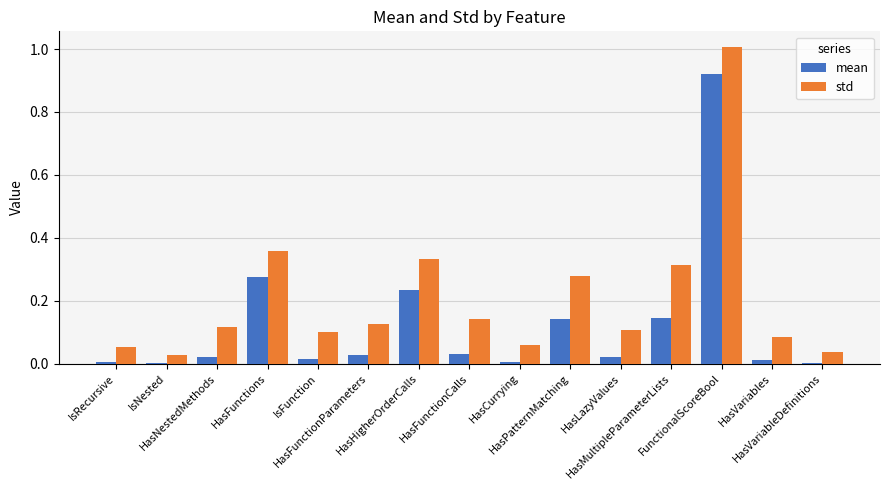

Which series has the largest total across all categories?

std